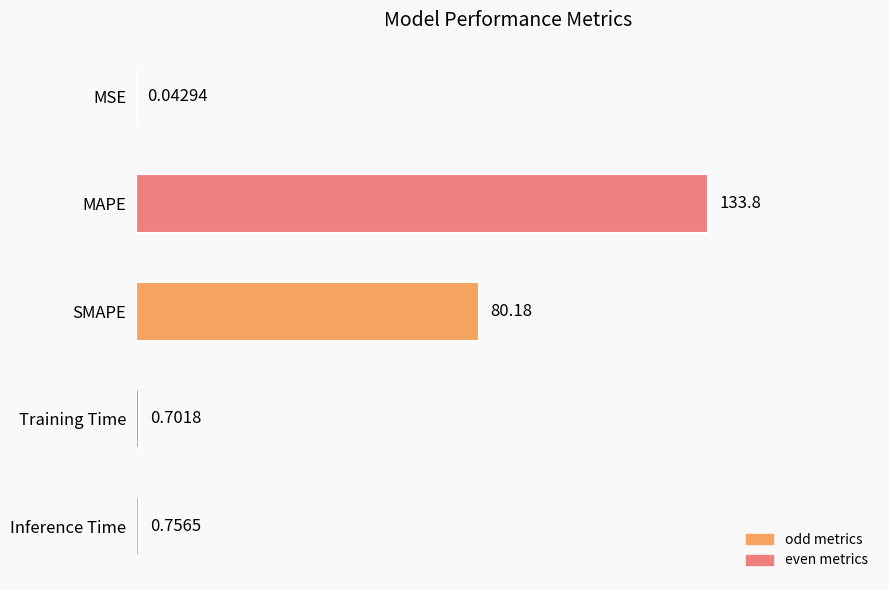

Which label corresponds to the largest value in the chart?

MAPE